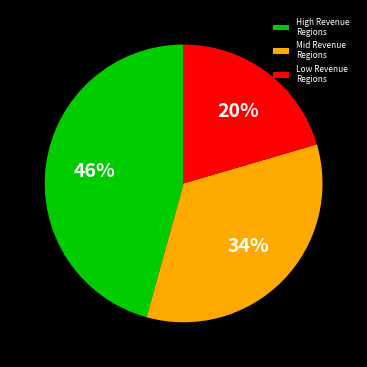

Which category has the smallest portion of the pie?

Low Revenue Regions